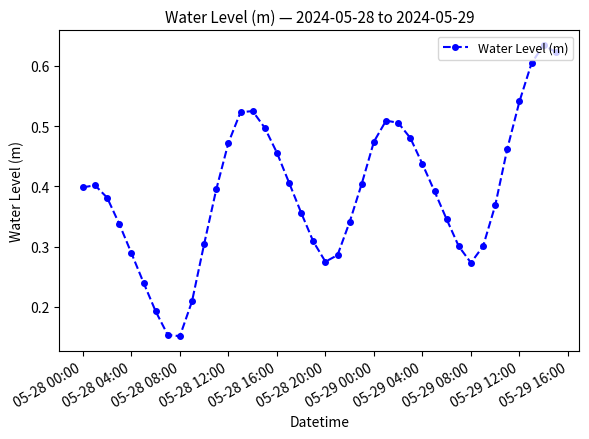

True or false: there are more than 1 points higher than both neighbors.

True